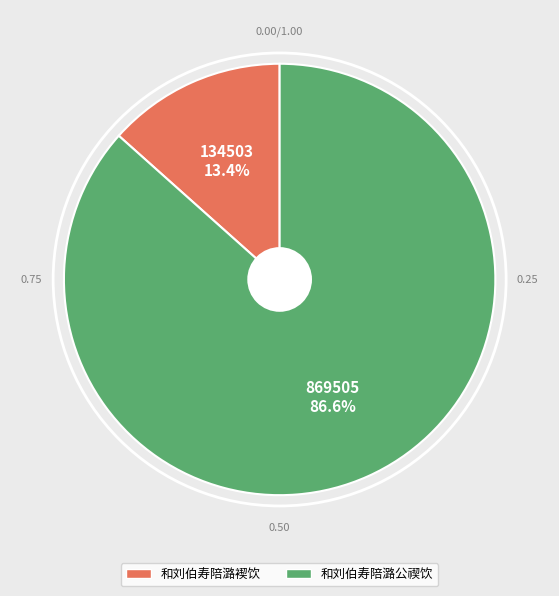

How much of the chart is everything except 和刘伯寿陪潞公禊饮?

13.4%